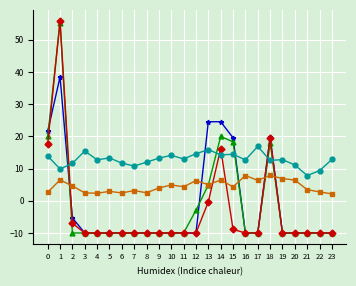

What is the minimum value shown in the chart?

-10.0